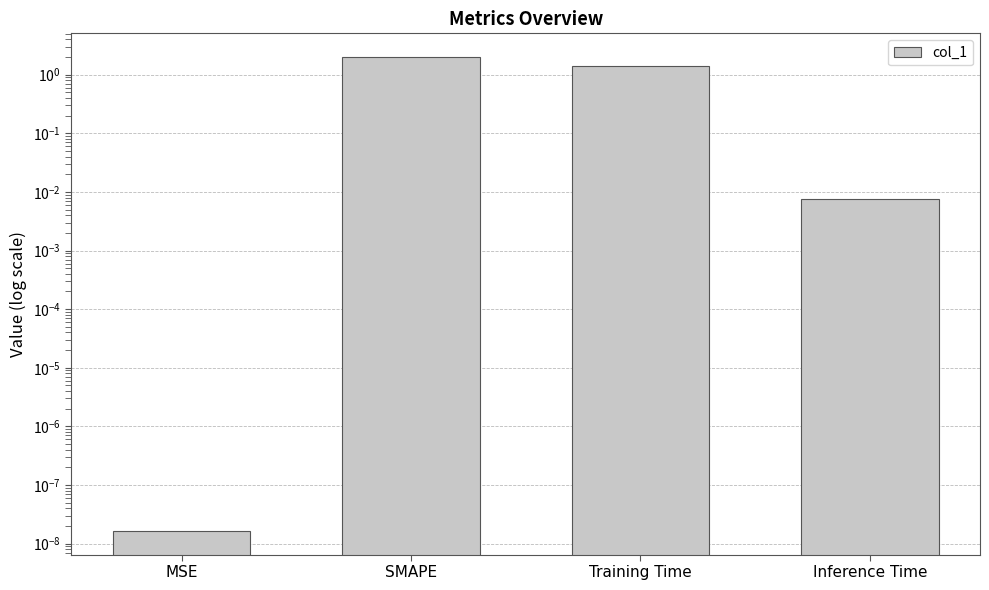

List the labels in order of value, smallest first.

MSE, Inference Time, Training Time, SMAPE